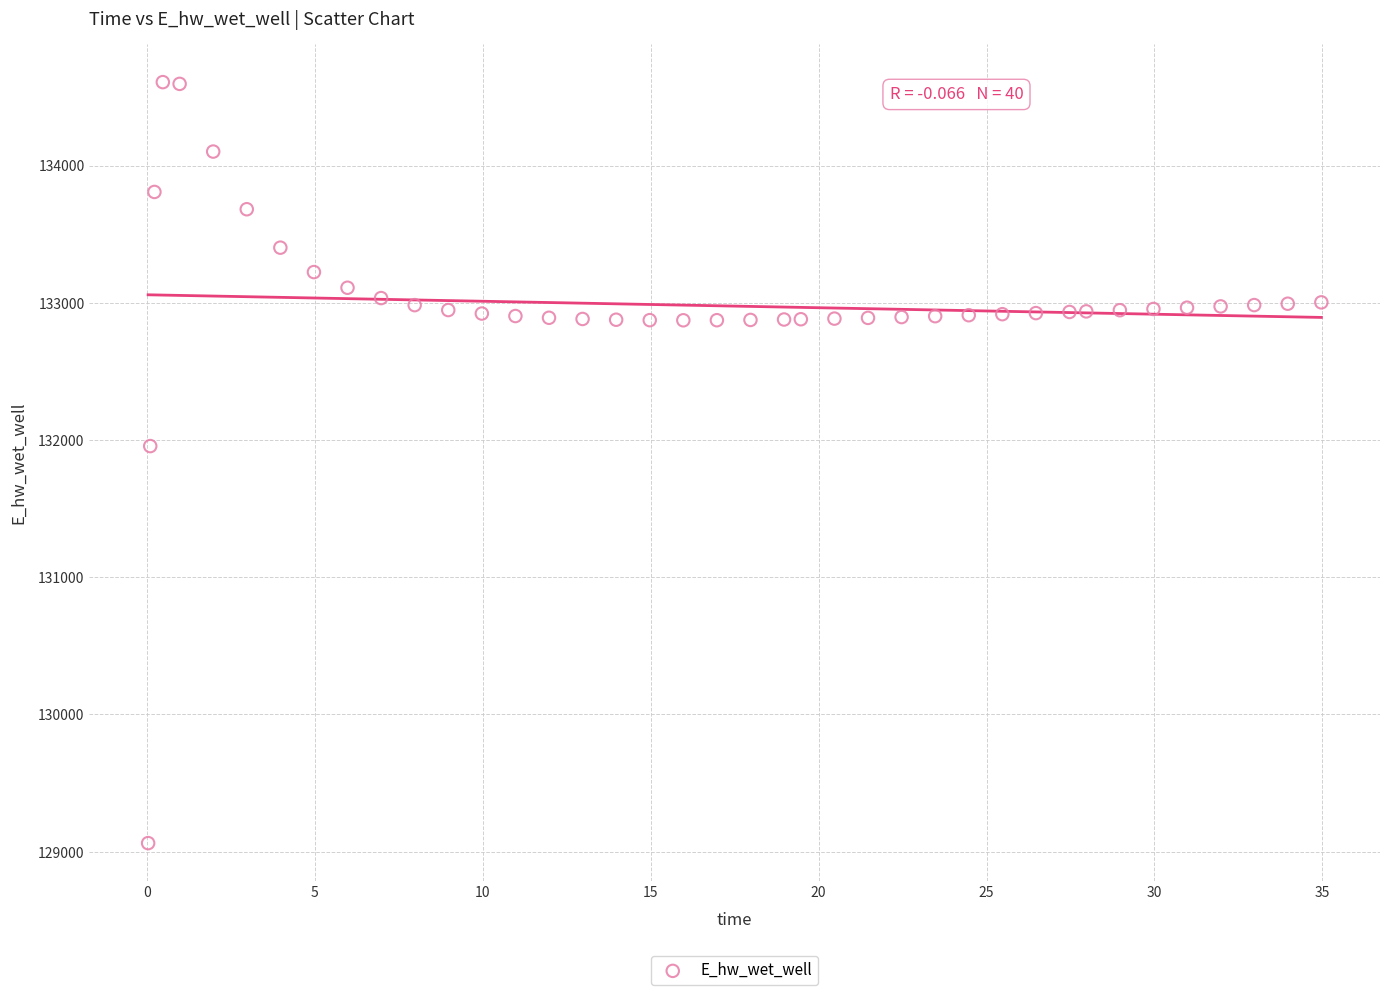

What is the range of X values (max minus min)?

34.9